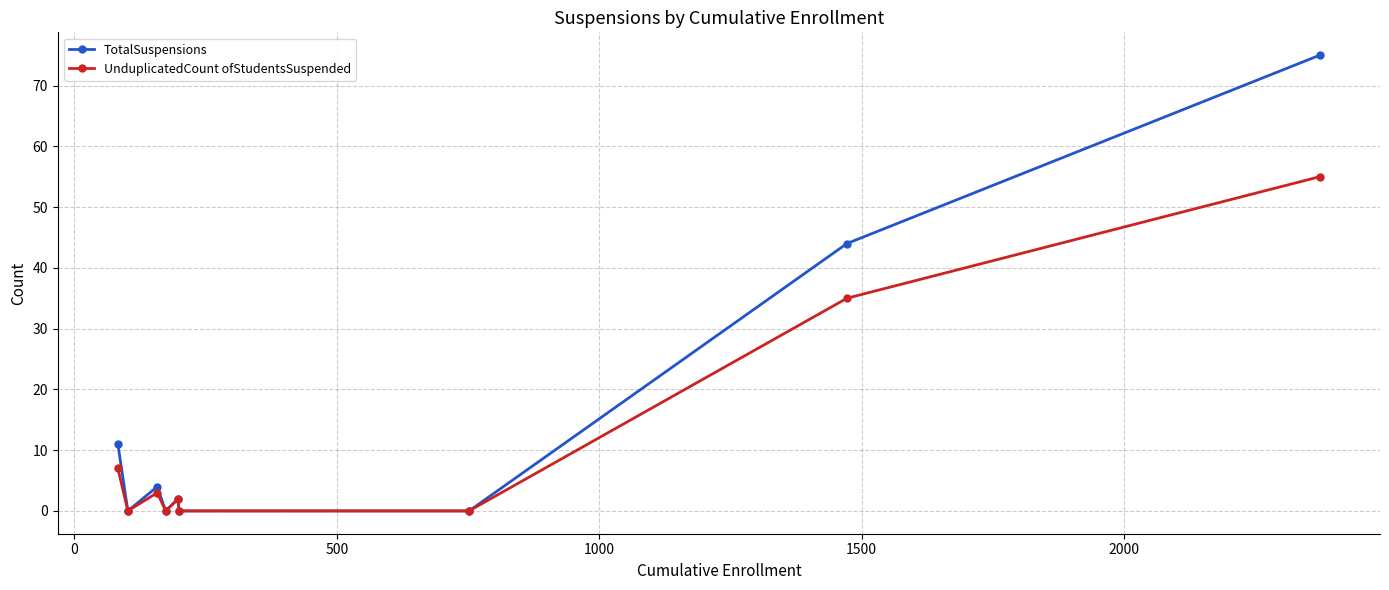

Which series has the widest spread of values?

TotalSuspensions